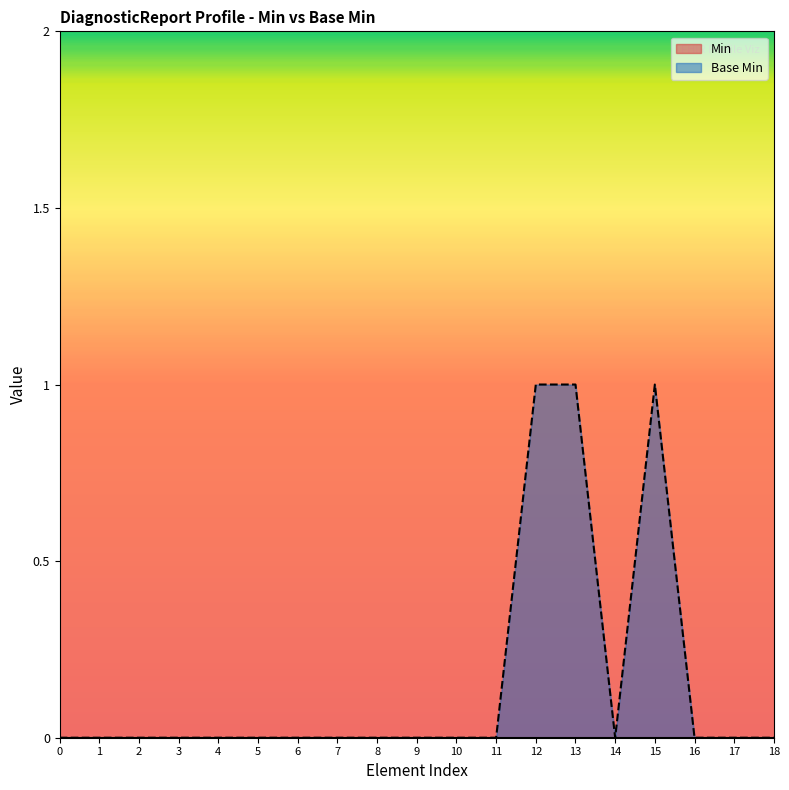

Reading right to left, list all the values displayed in this chart.

18=0	17=0	16=0	15=1	14=0	13=1	12=1	11=0	10=0	9=0	8=0	7=0	6=0	5=0	4=0	3=0	2=0	1=0	0=0